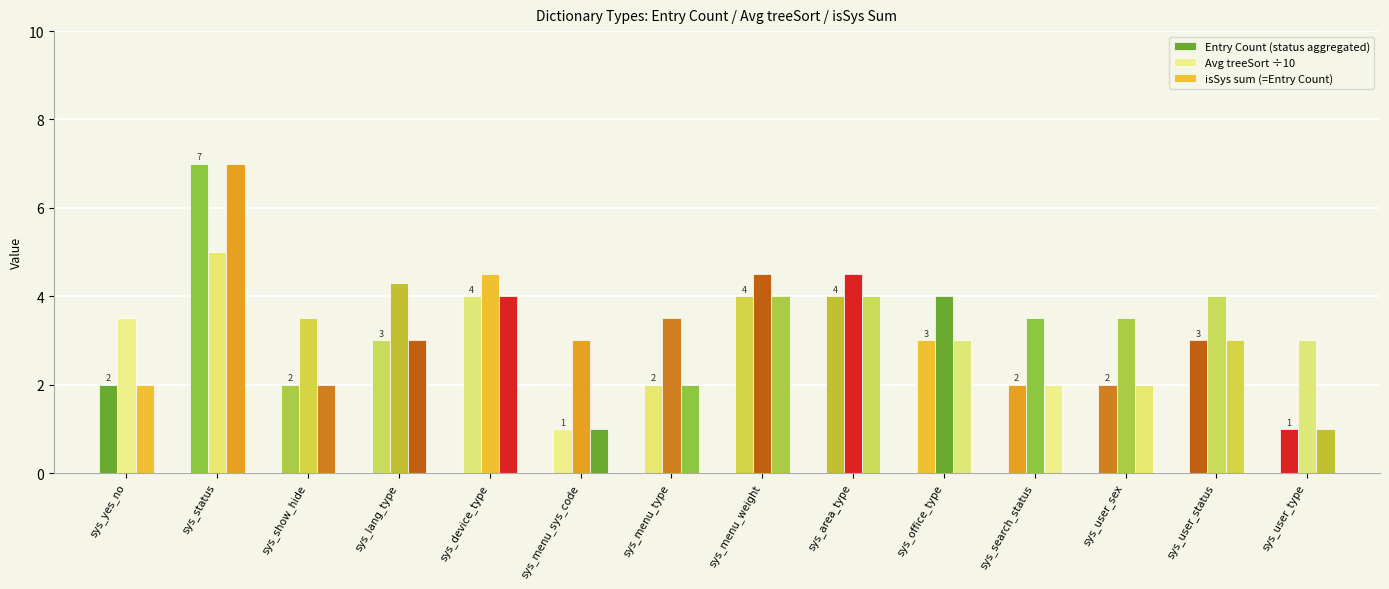

Rank the series by their maximum value, from highest to lowest.

Entry Count (status aggregated), isSys sum (=Entry Count), Avg treeSort ÷10